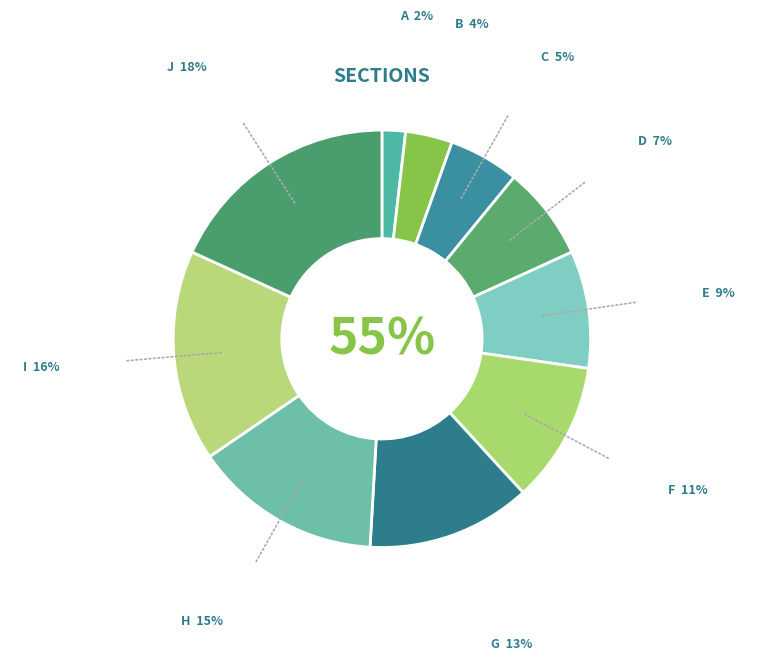

True or false: G accounts for 4% of the total.

False